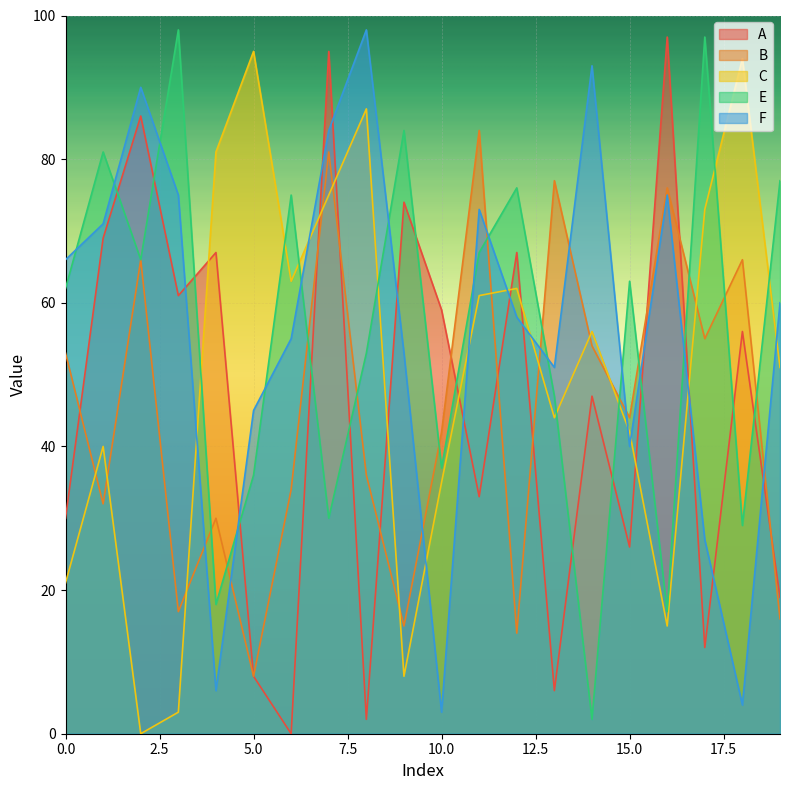

At which label does B reach its minimum?

5.0